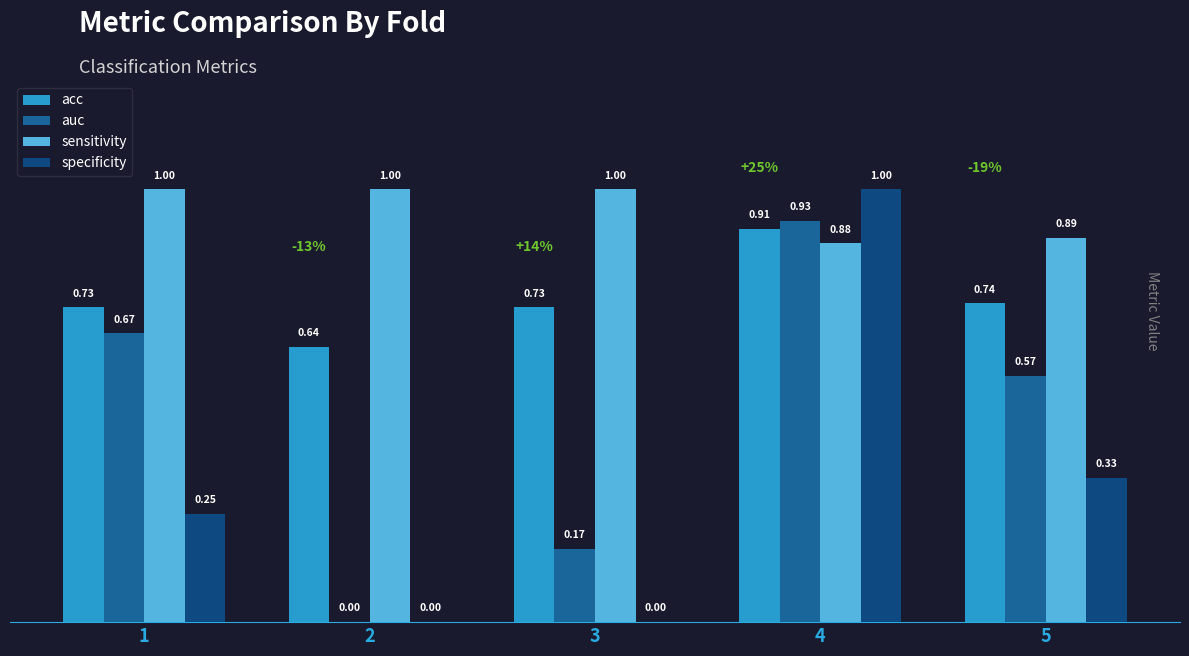

Does the chart contain stacked bars?

No